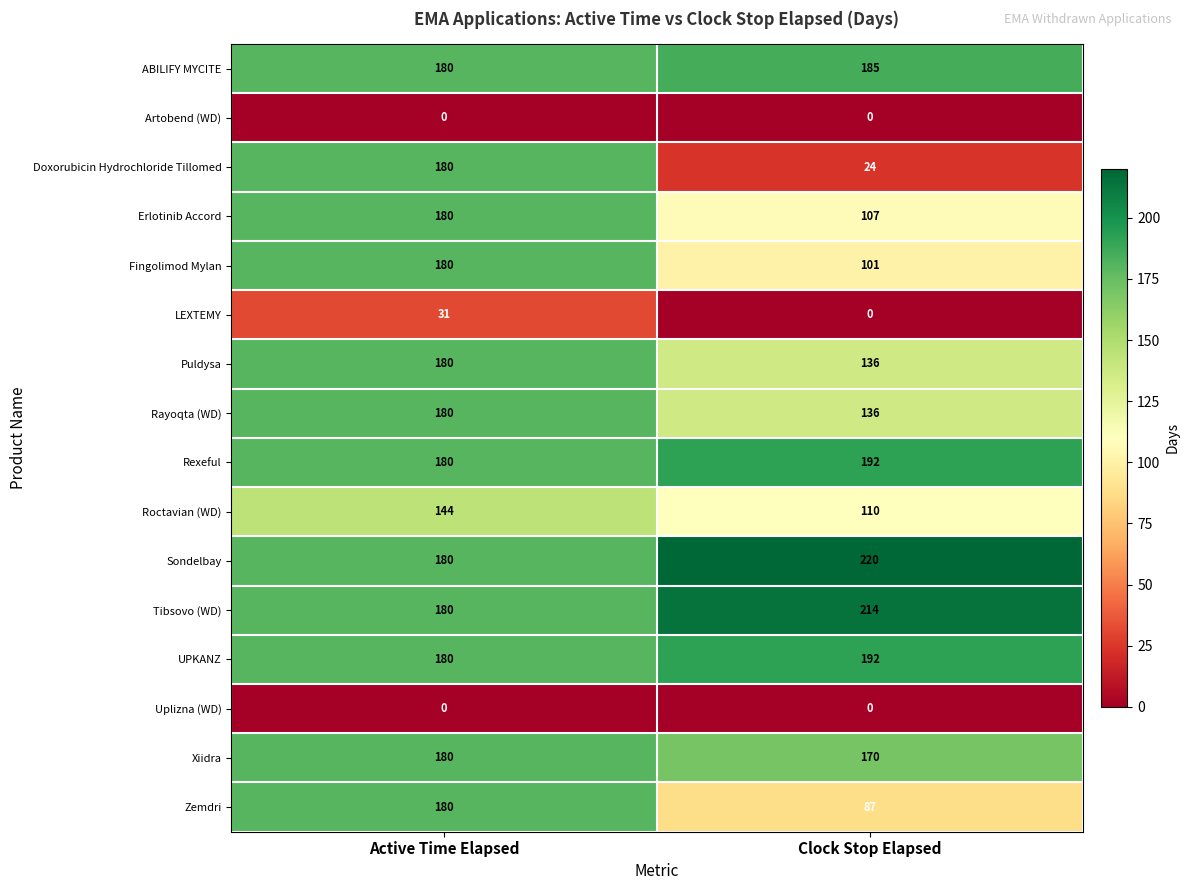

At how many categories does at least one series exceed 53?

2